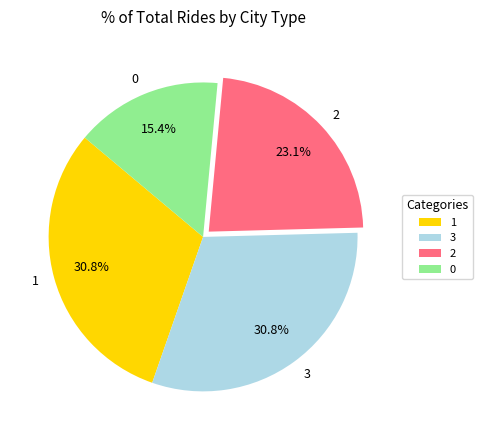

To the nearest percent, what portion does 3 represent?

31%